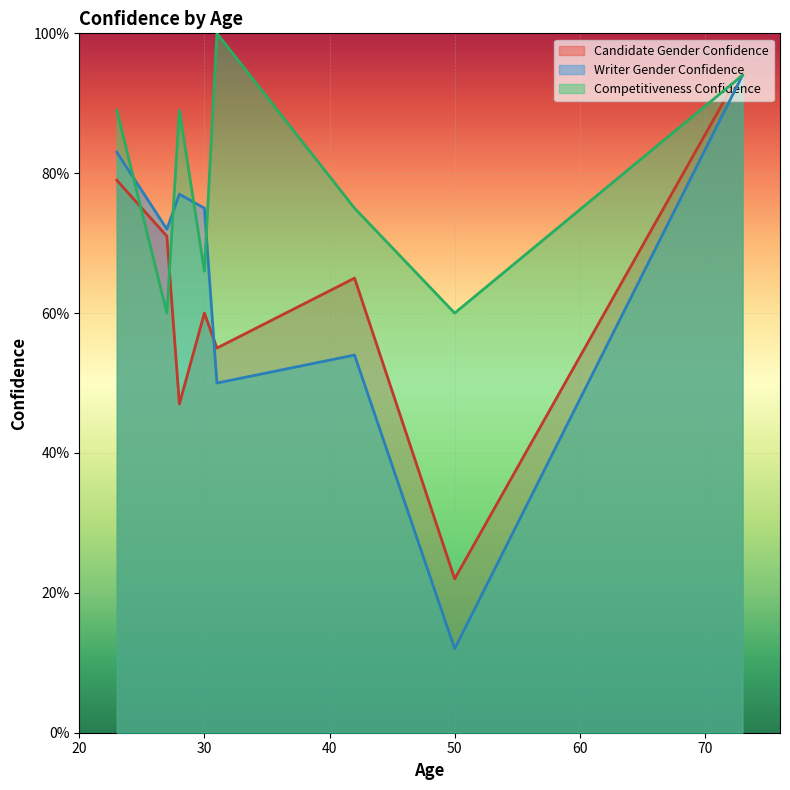

Where is writer_gender_confidence nearest to the value 53?

42